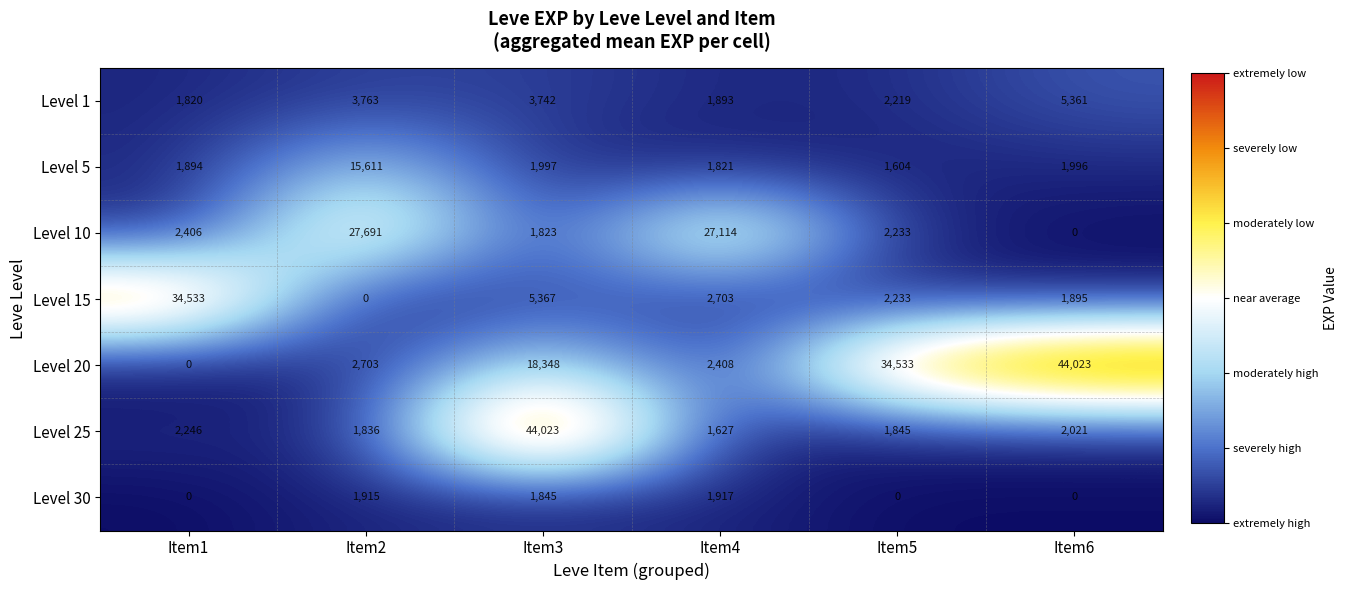

How many values in Level 10 are above zero?

5